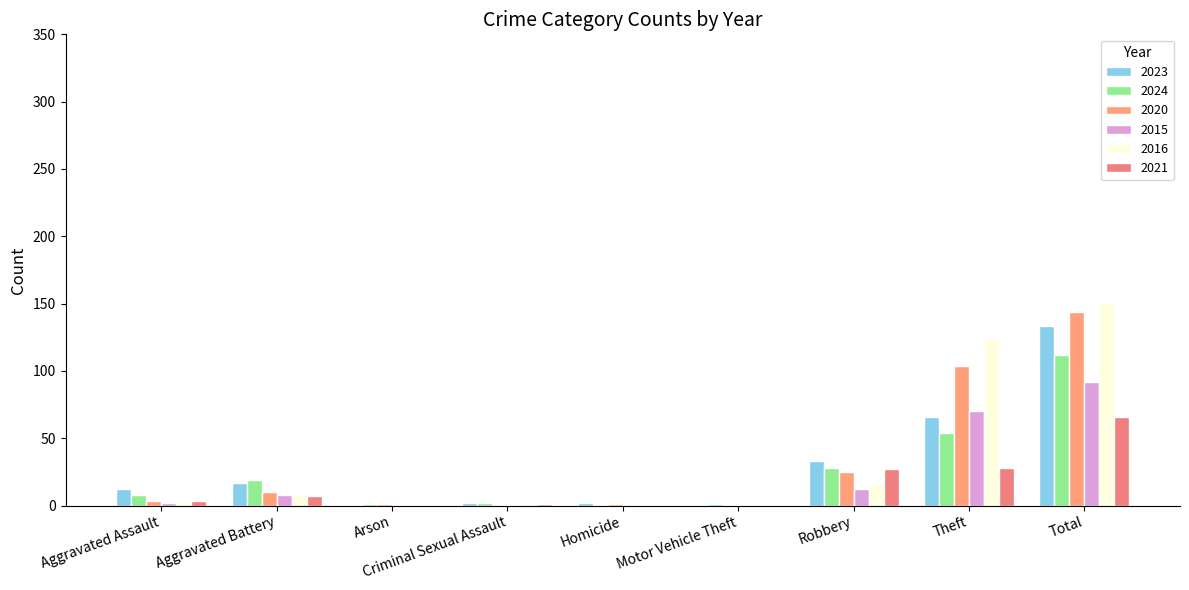

Rank the series at Theft from highest to lowest value.

2016, 2020, 2015, 2023, 2024, 2021